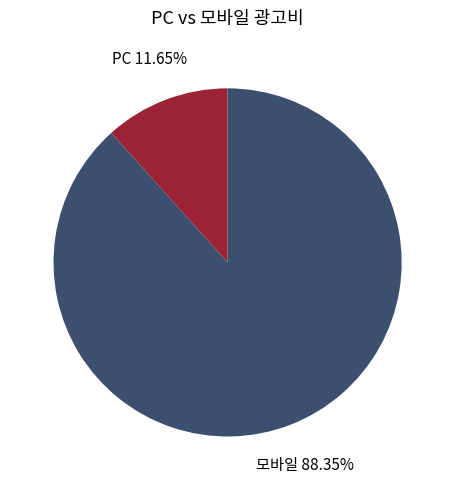

Is 모바일 the majority of the pie?

Yes